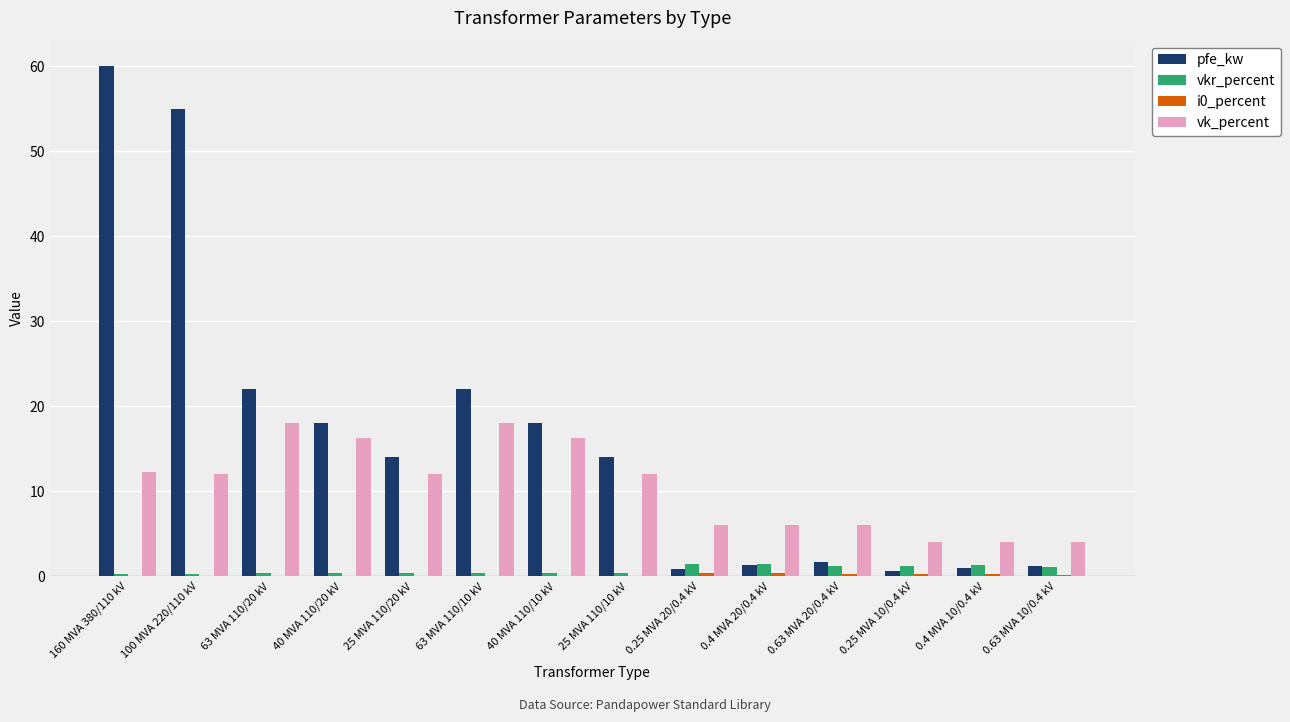

At which category does the chart reach its peak across all series?

160 MVA 380/110 kV